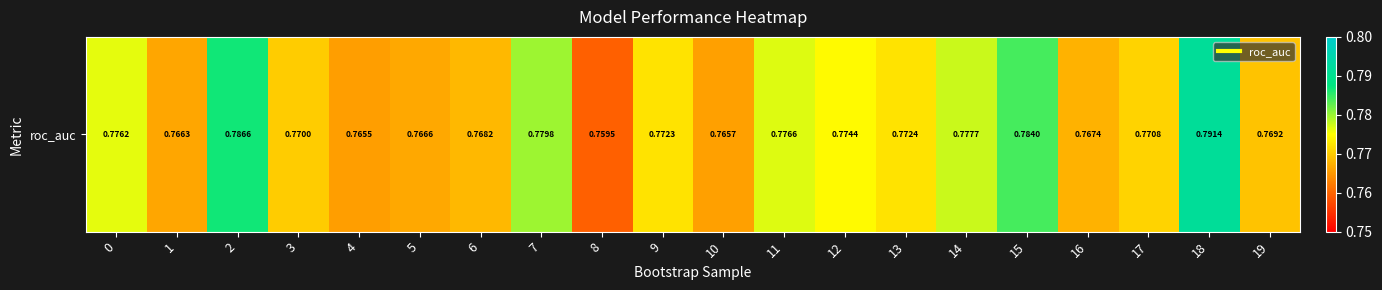

True or false: the data shows 0.8 at 1.

True